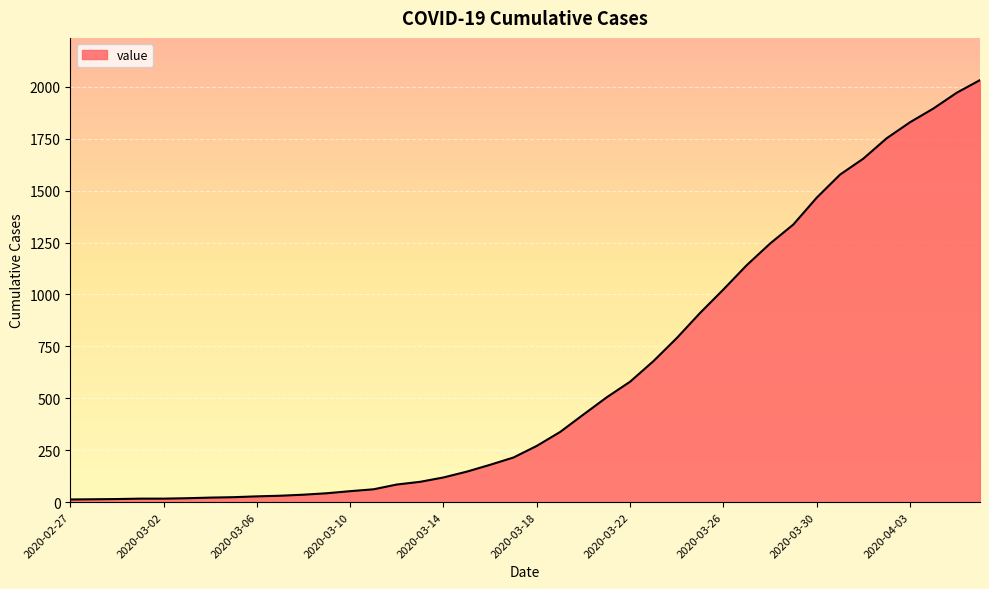

How many values are below 271?

20